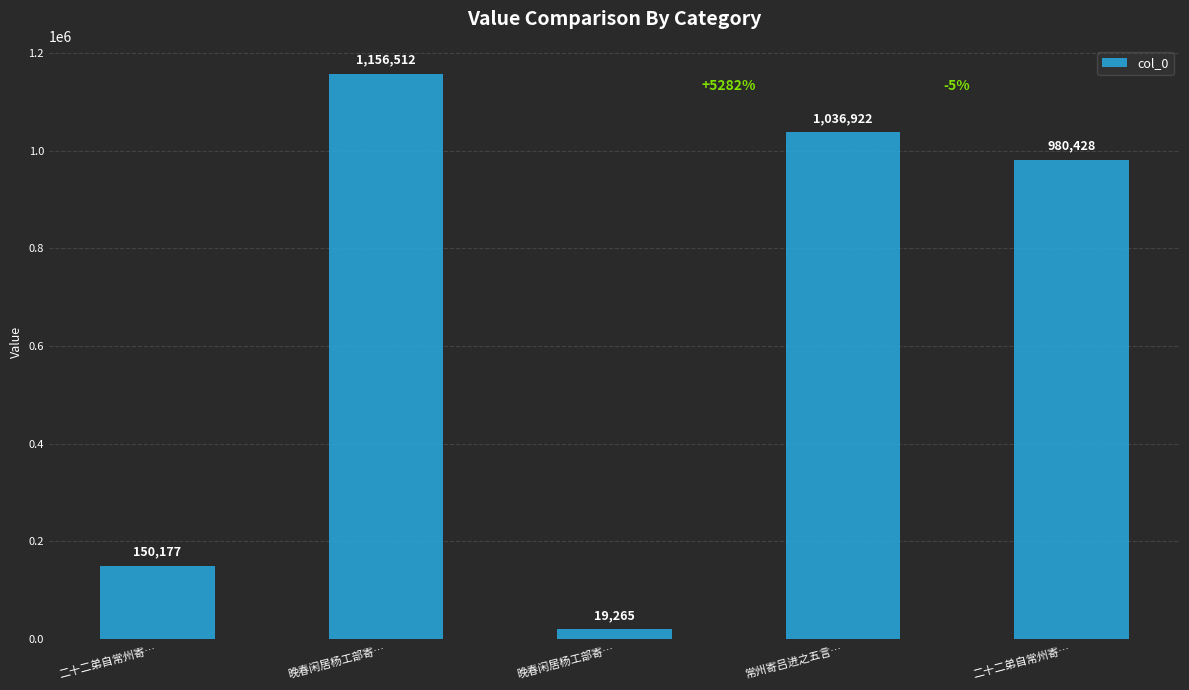

What is the change in value from 晚春闲居杨工部寄… to 二十二弟自常州寄…?

-176084